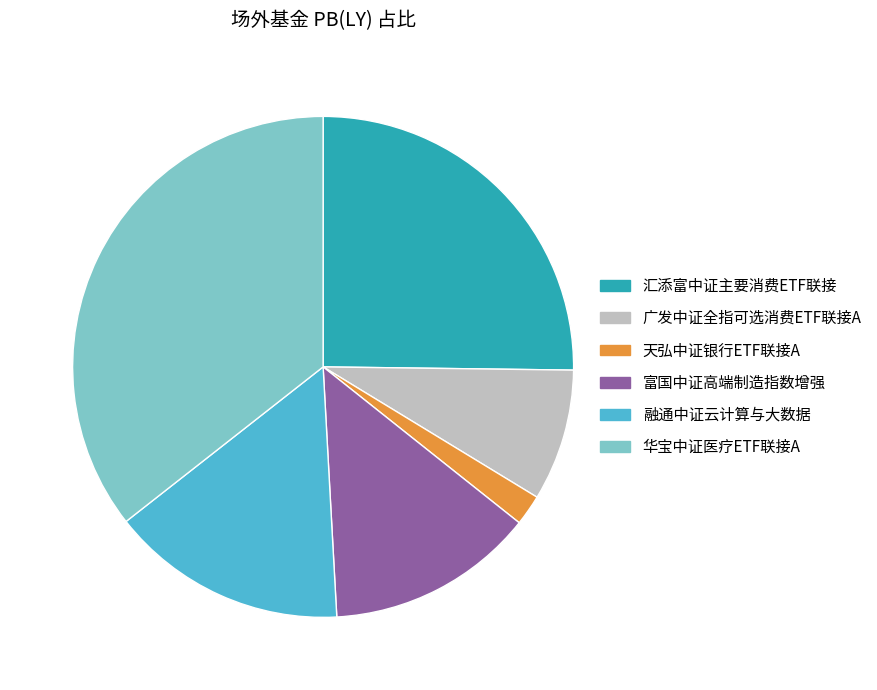

How many segments does this pie chart have?

6